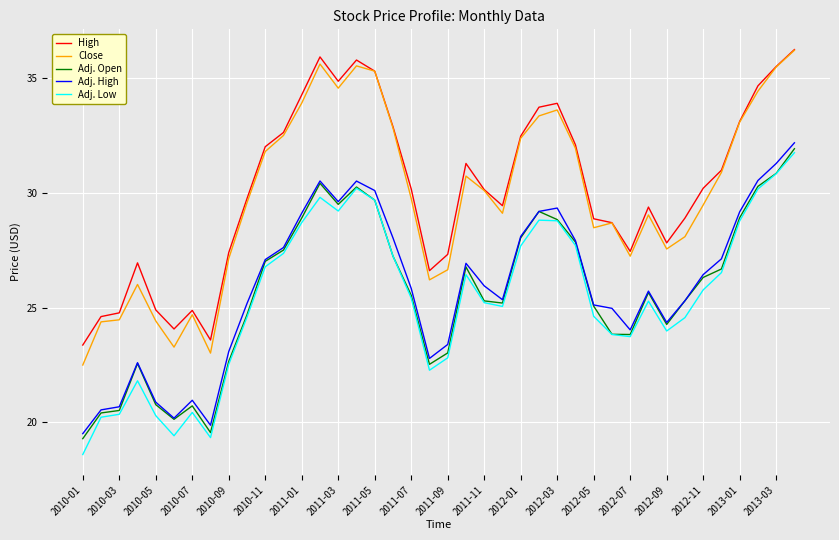

True or false: Close and Adj. Low intersect in this chart.

False